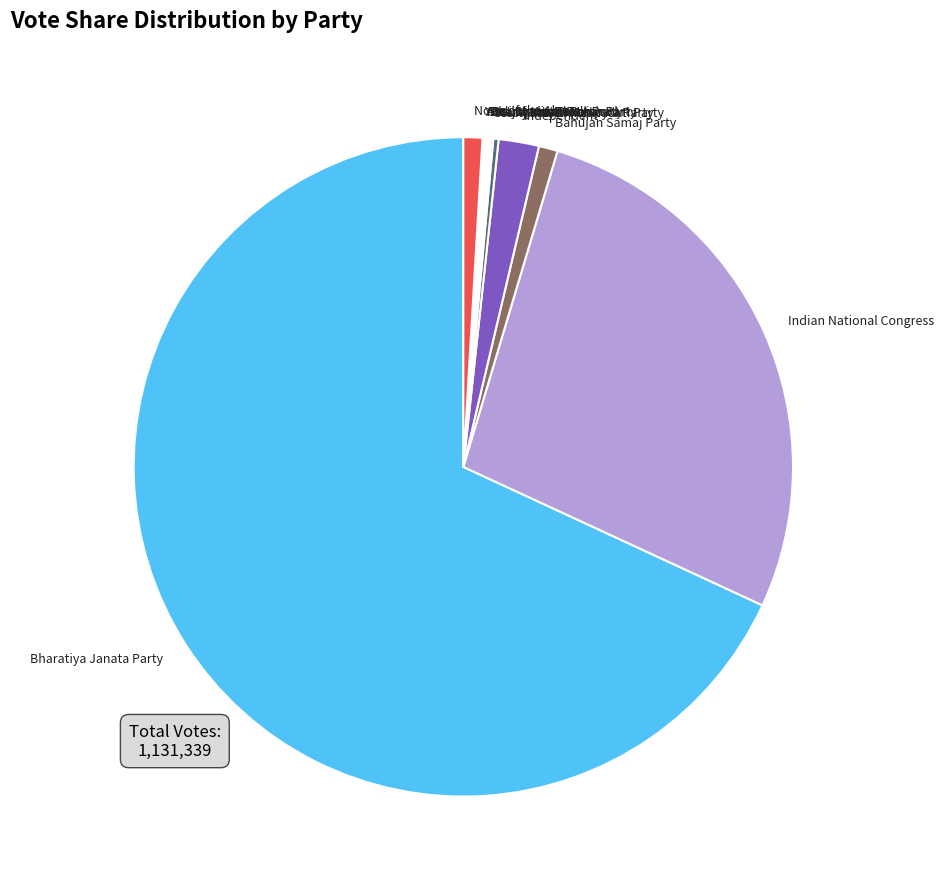

Which has a higher value, None of the Above or Independent?

Independent